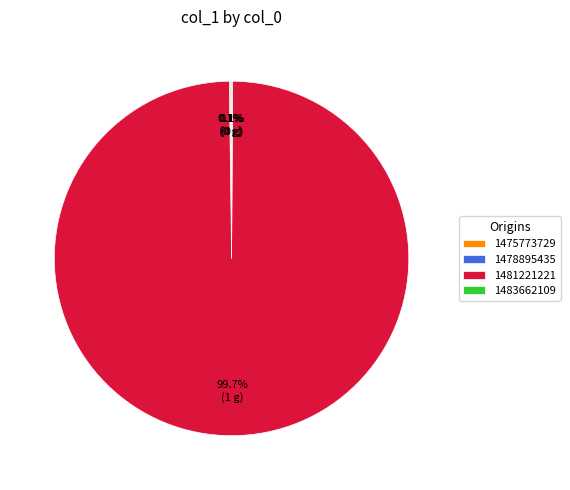

What is the majority slice?

1481221221